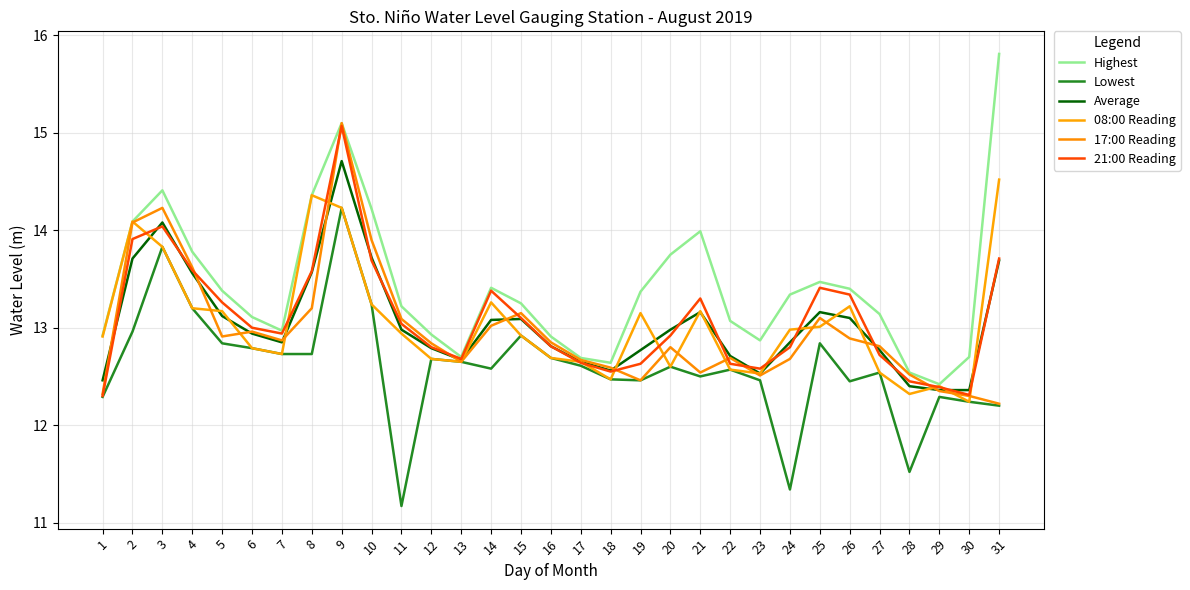

At which category is the sum across all series the highest?

9